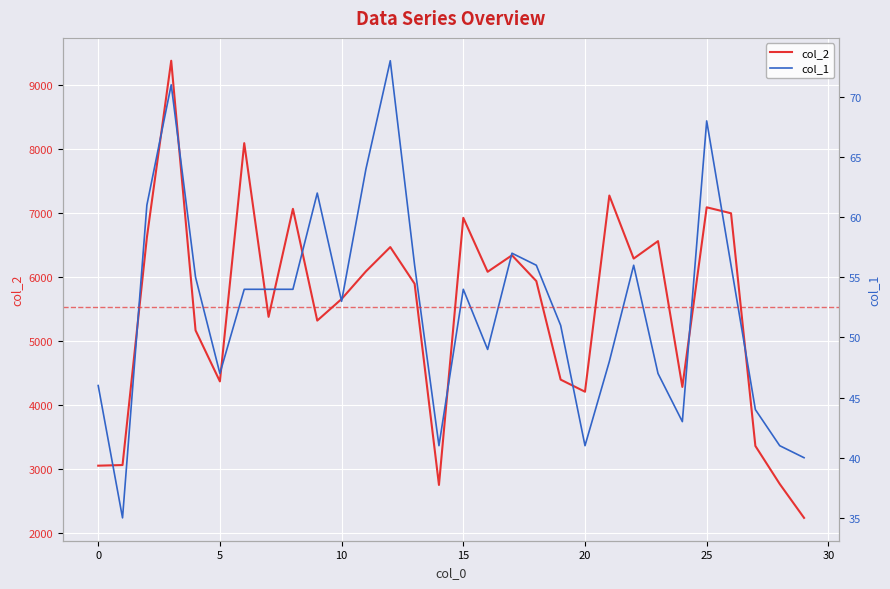

The col_1 series shows 73 at 12. True or false?

True